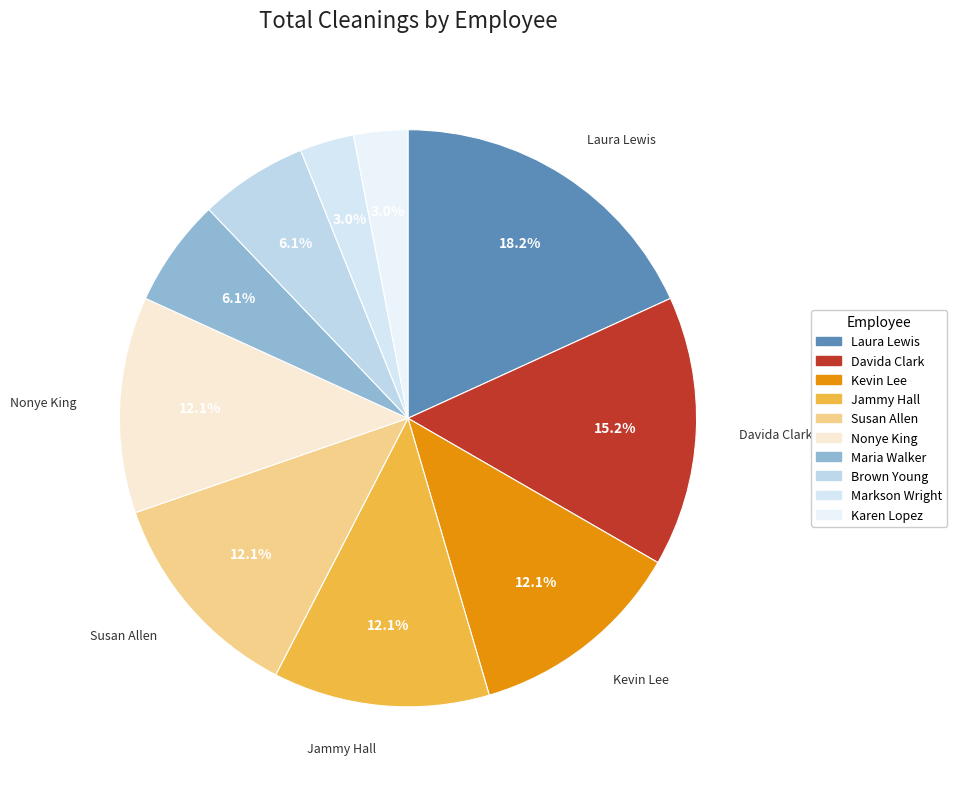

Rank the categories by value from lowest to highest.

Markson Wright, Karen Lopez, Maria Walker, Brown Young, Kevin Lee, Jammy Hall, Susan Allen, Nonye King, Davida Clark, Laura Lewis